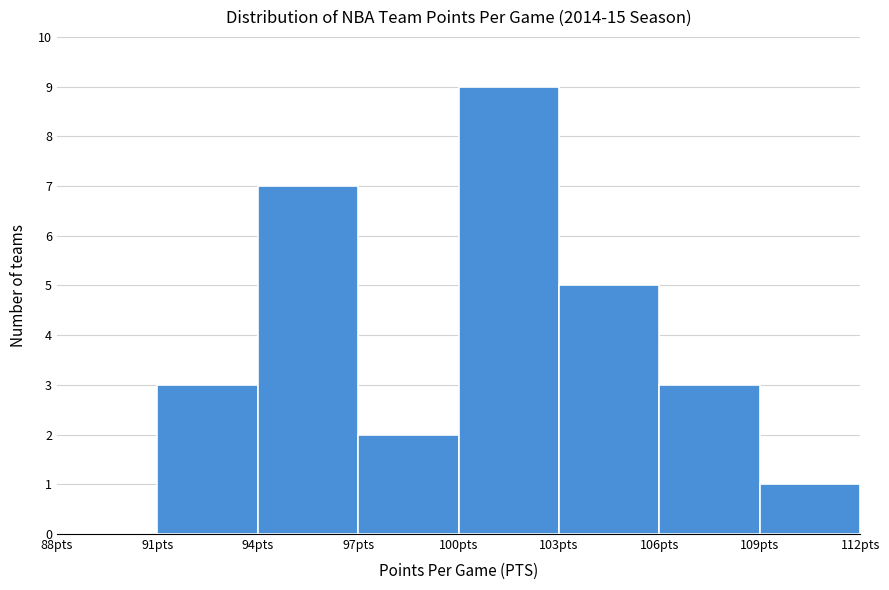

Reading left to right, transcribe this chart: for each bar, give the range it covers on the x-axis and its height. The values are not printed on the chart, so give them approximately, as read against the axis.

88 to 91: 0
91 to 94: 3
94 to 97: 7
97 to 100: 2
100 to 103: 9
103 to 106: 5
106 to 109: 3
109 to 112: 1